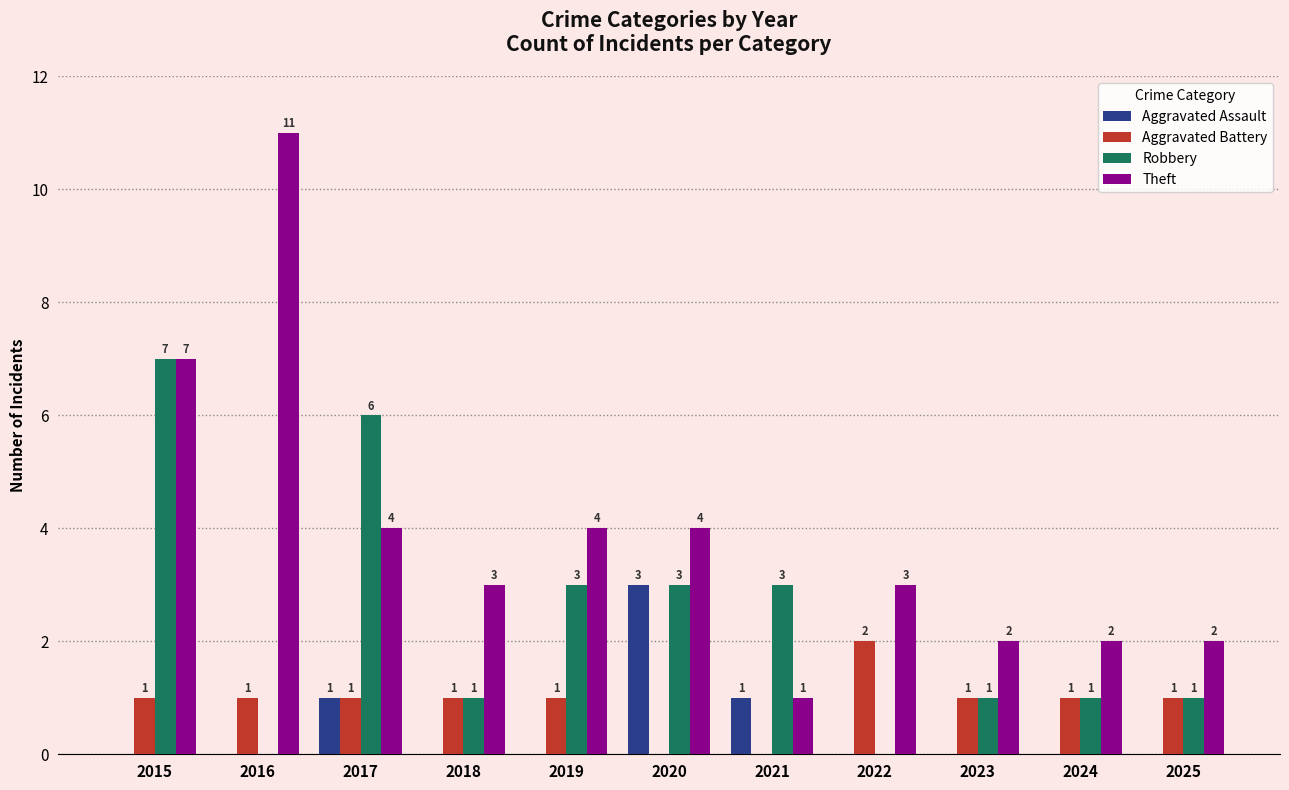

How many groups of bars are there?

11